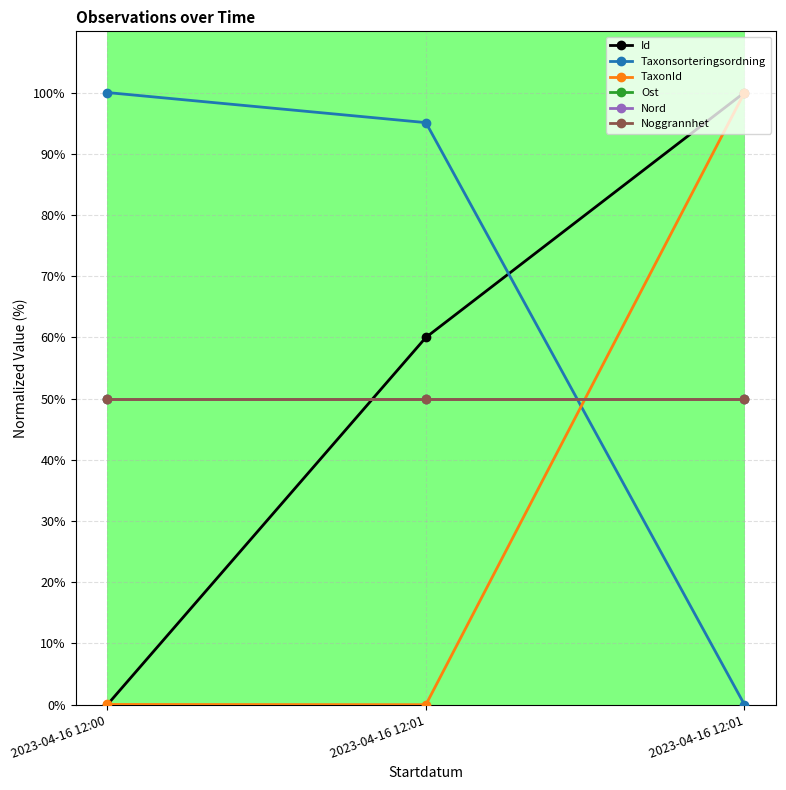

At which label does Id reach its minimum?

2023-04-16 12:00